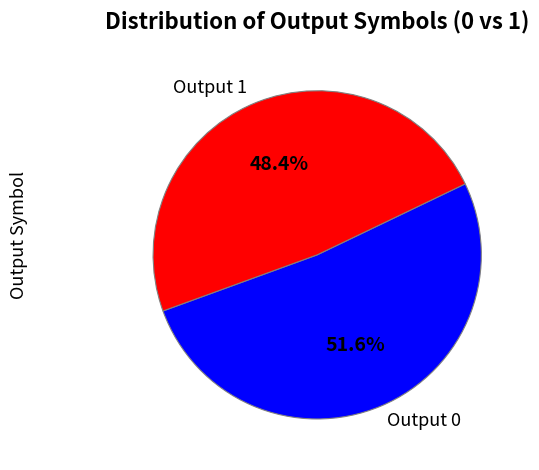

Is there a majority slice in this chart?

Yes